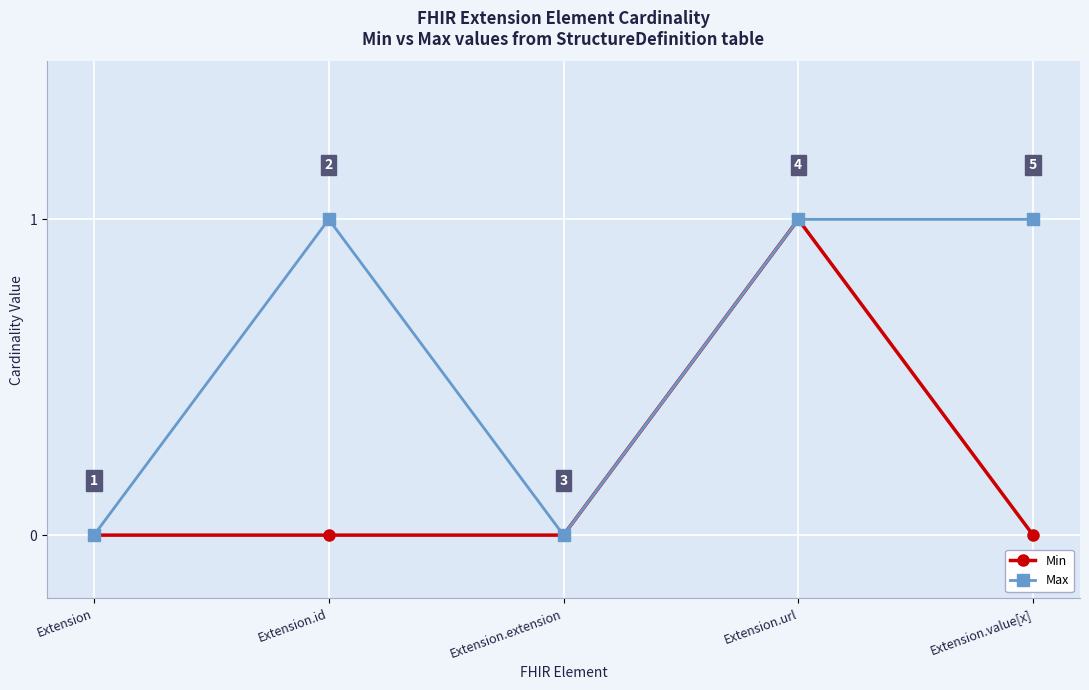

How many values in Min are above zero?

1